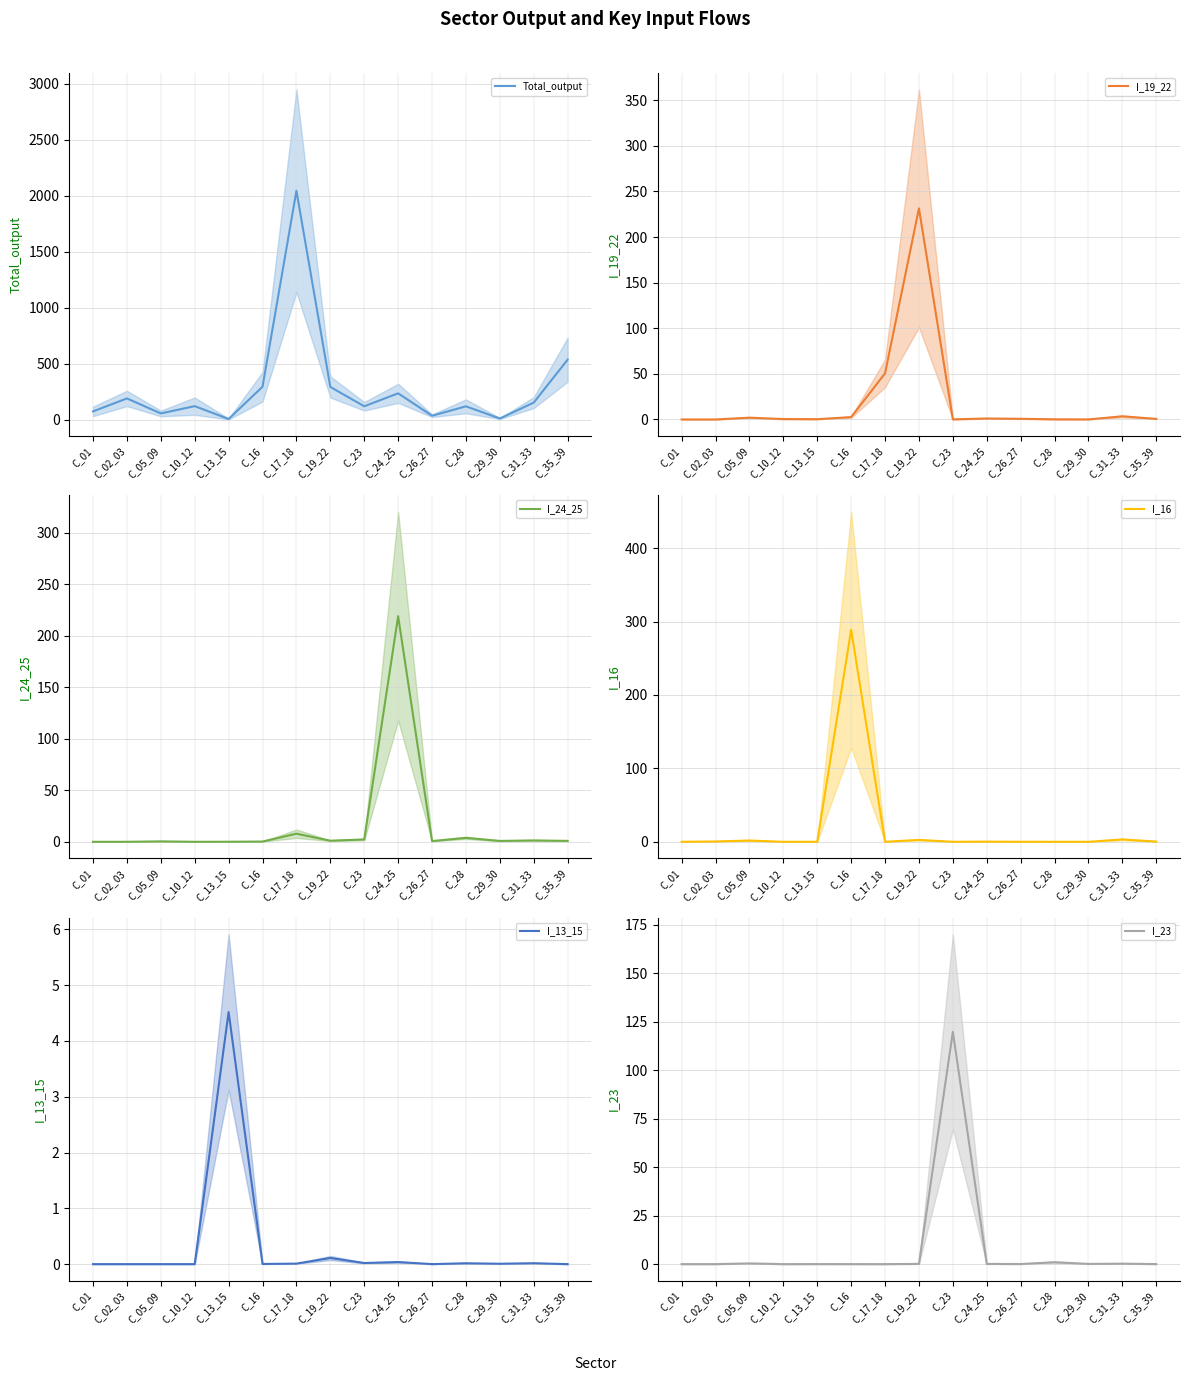

At which category does I_16 reach its first local valley?

C_10_12